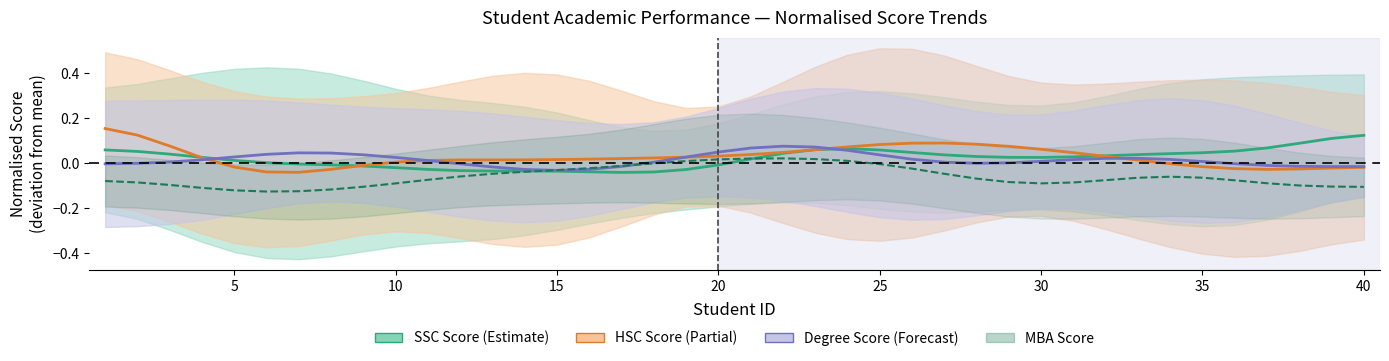

Which series has the largest range (max minus min)?

HSC Score